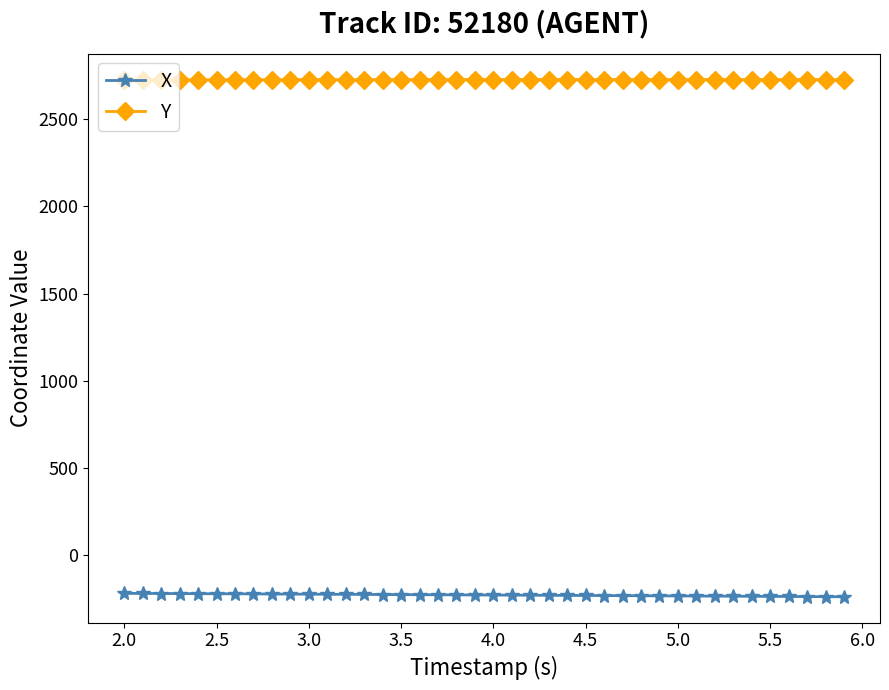

How many lines are shown in the chart?

2